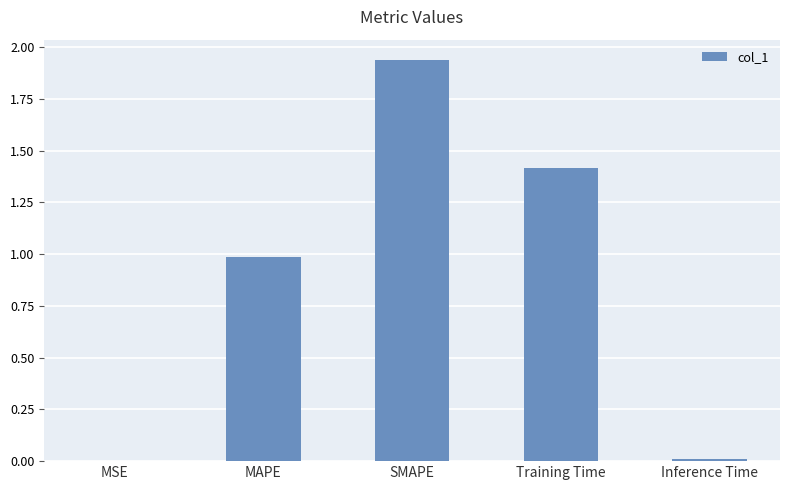

The chart shows a value of 2.8 at SMAPE. True or false?

False